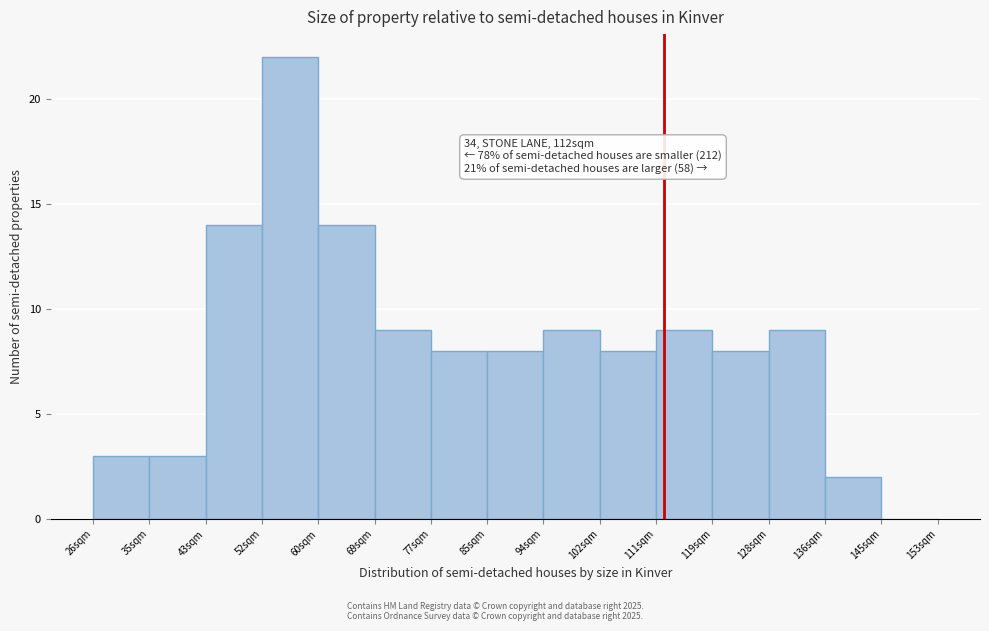

Which range on the x-axis has the tallest bar?

52 to 60